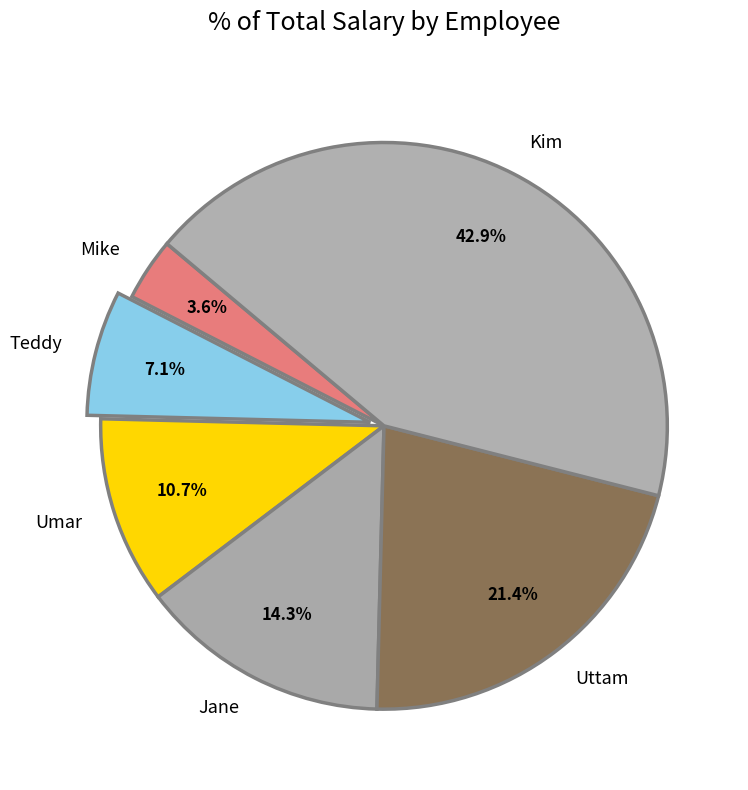

How many slices are in this pie chart?

6